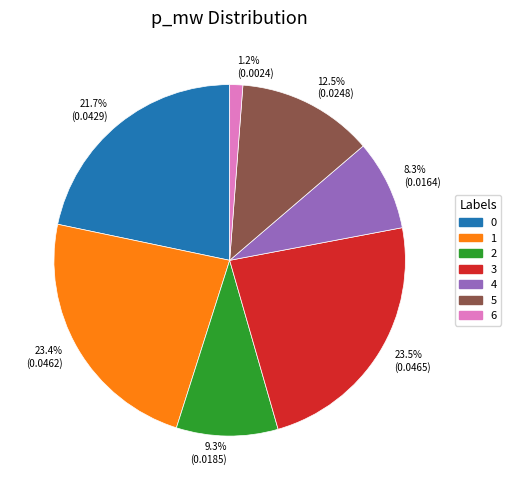

How many slices are in this pie chart?

7